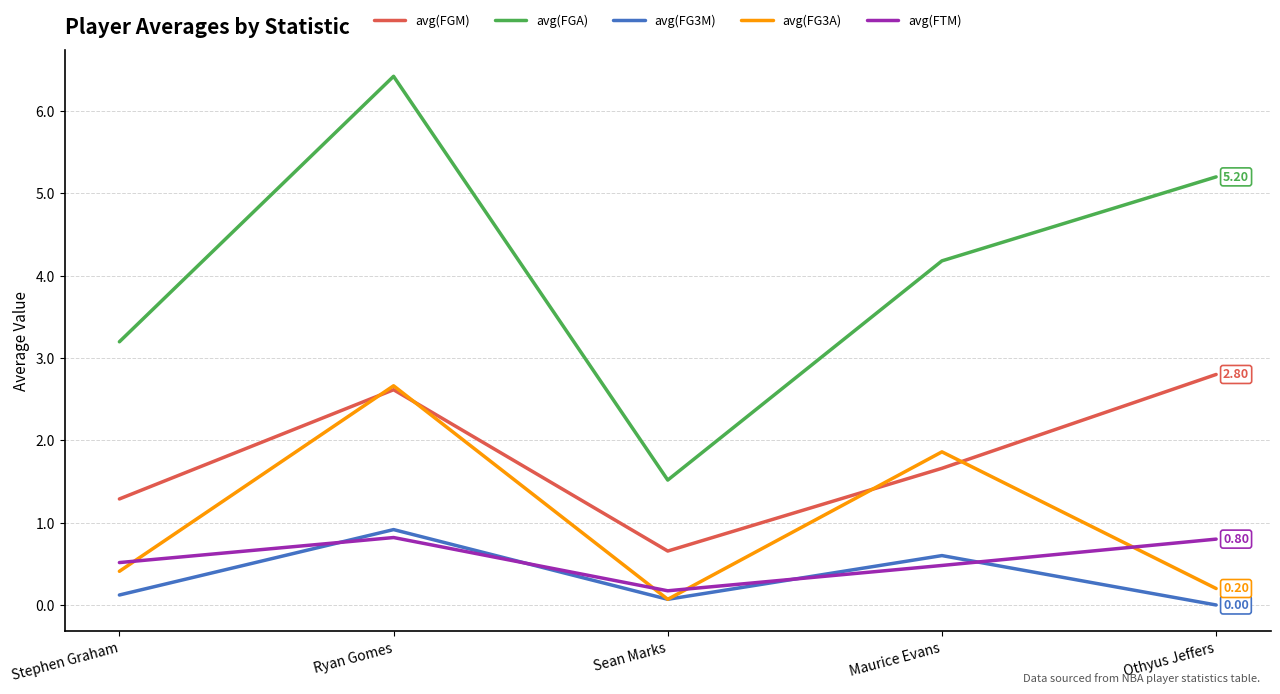

Reading right to left, extract all data points from this chart.

avg(FGM): Othyus Jeffers=2.8	Maurice Evans=1.7	Sean Marks=0.7	Ryan Gomes=2.6	Stephen Graham=1.3
avg(FGA): Othyus Jeffers=5.2	Maurice Evans=4.2	Sean Marks=1.5	Ryan Gomes=6.4	Stephen Graham=3.2
avg(FG3M): Othyus Jeffers=0.0	Maurice Evans=0.6	Sean Marks=0.1	Ryan Gomes=0.9	Stephen Graham=0.1
avg(FG3A): Othyus Jeffers=0.2	Maurice Evans=1.9	Sean Marks=0.1	Ryan Gomes=2.7	Stephen Graham=0.4
avg(FTM): Othyus Jeffers=0.8	Maurice Evans=0.5	Sean Marks=0.2	Ryan Gomes=0.8	Stephen Graham=0.5